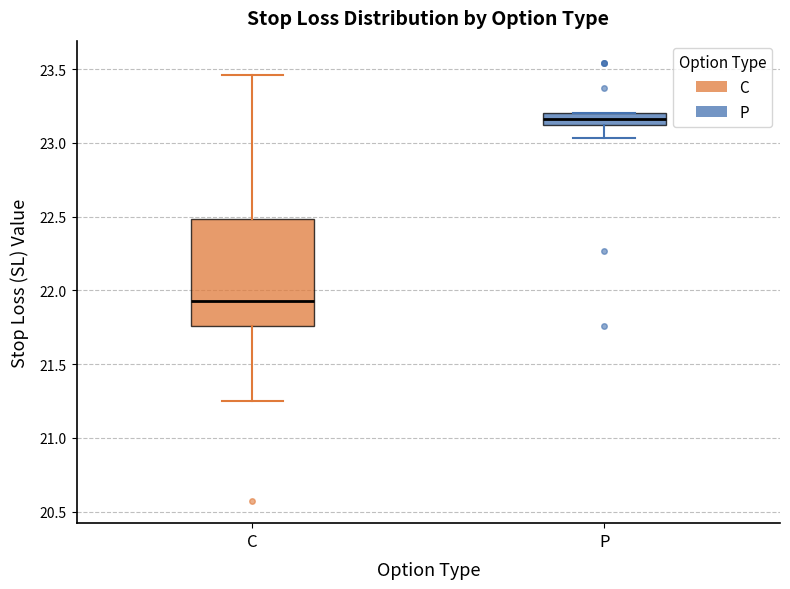

Which box is the tallest, from its lower edge to its upper edge?

C